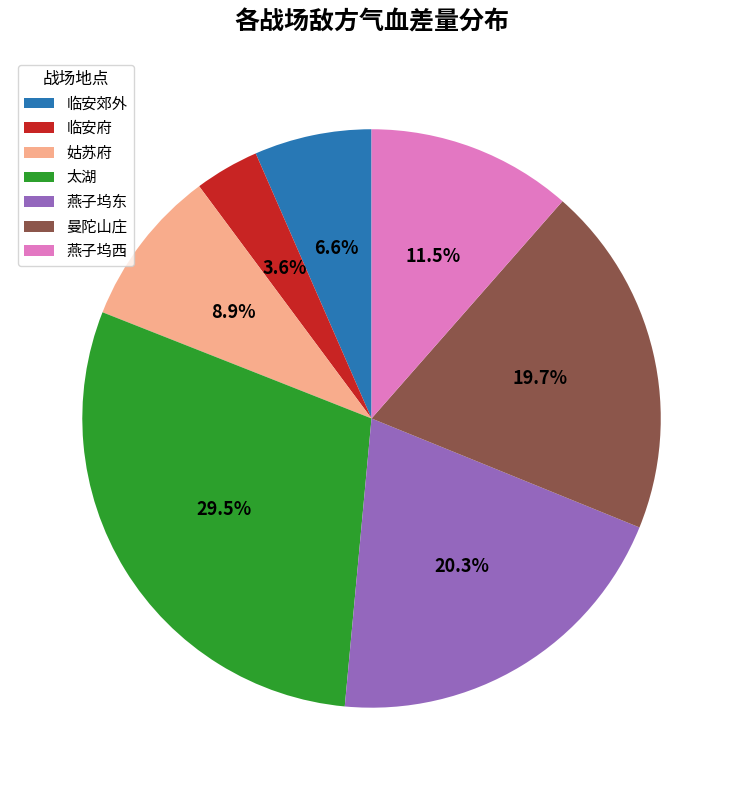

What percentage is NOT represented by 姑苏府?

91.1%